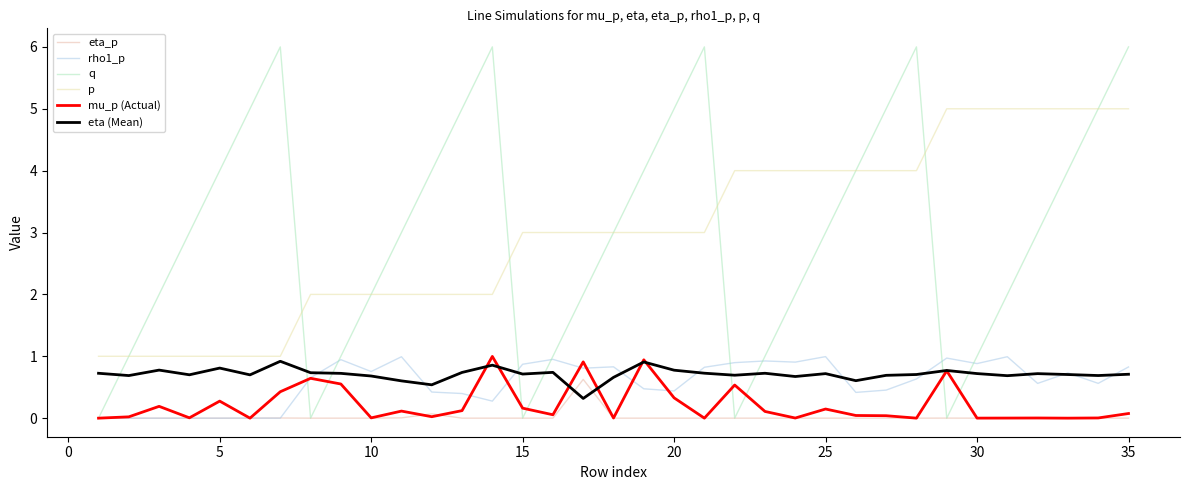

Does the chart display data point markers on the line(s)?

No